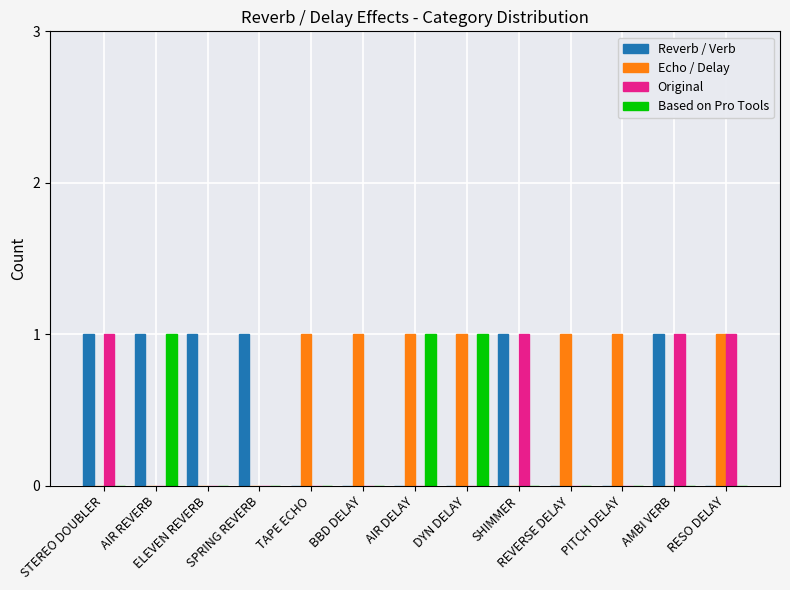

How many distinct data groups are displayed?

4